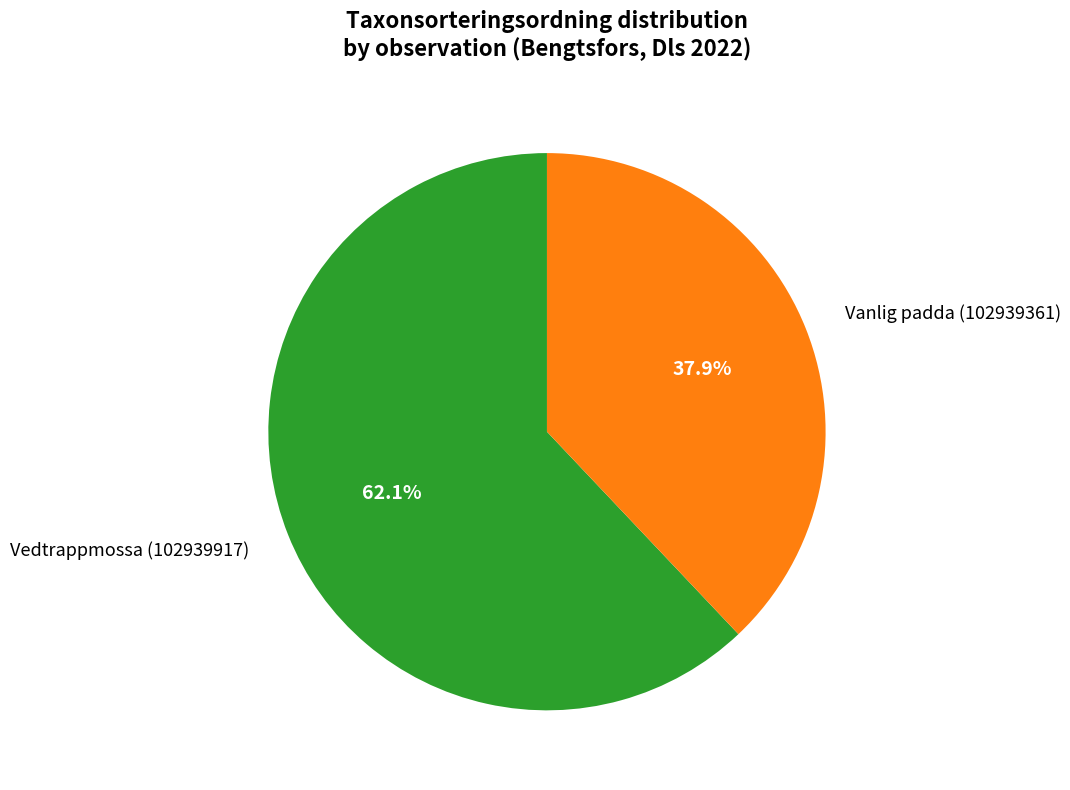

Does Vedtrappmossa (102939917) account for over 50% of the chart?

Yes